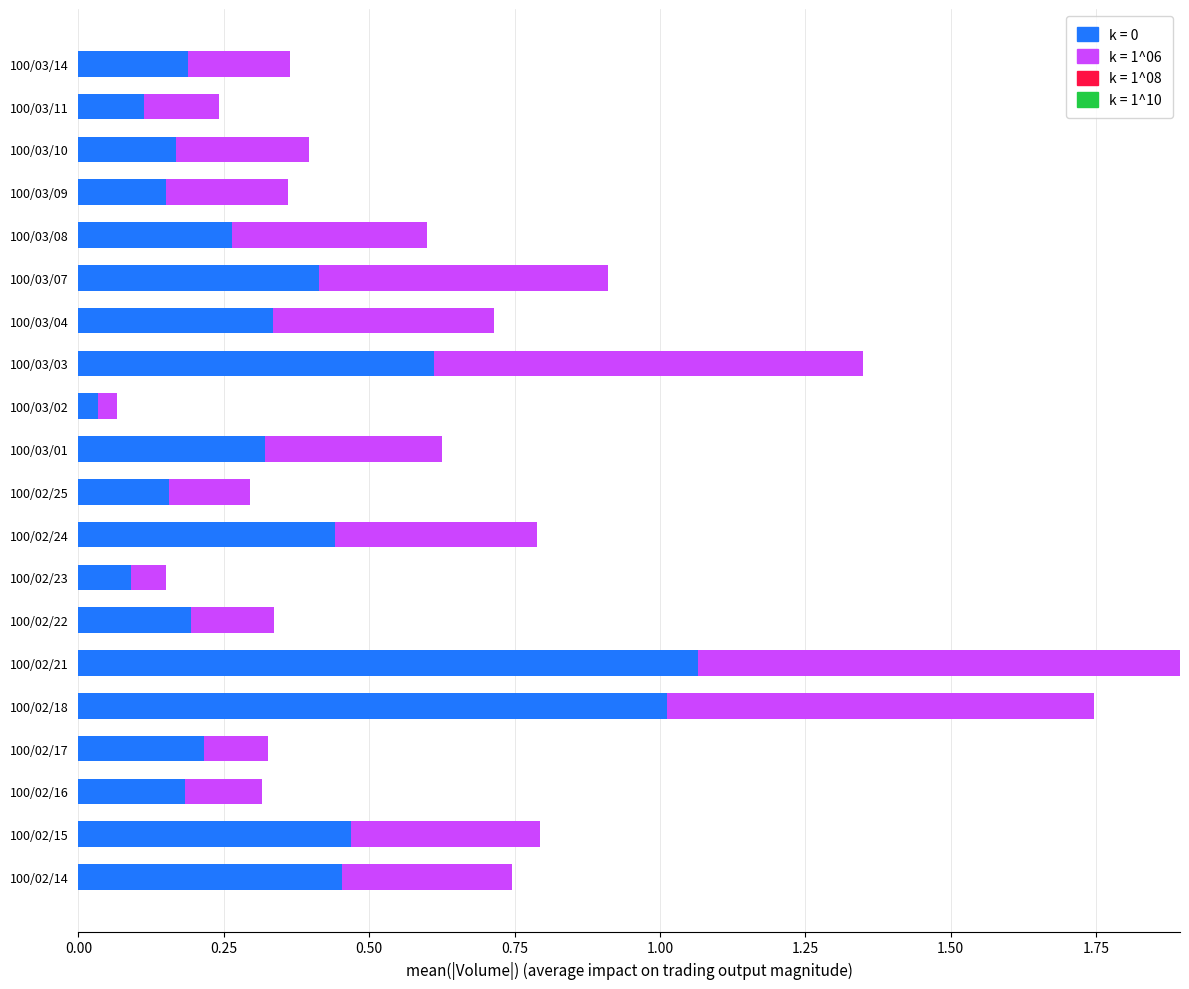

At which label does k = 0 reach its peak?

100/02/21